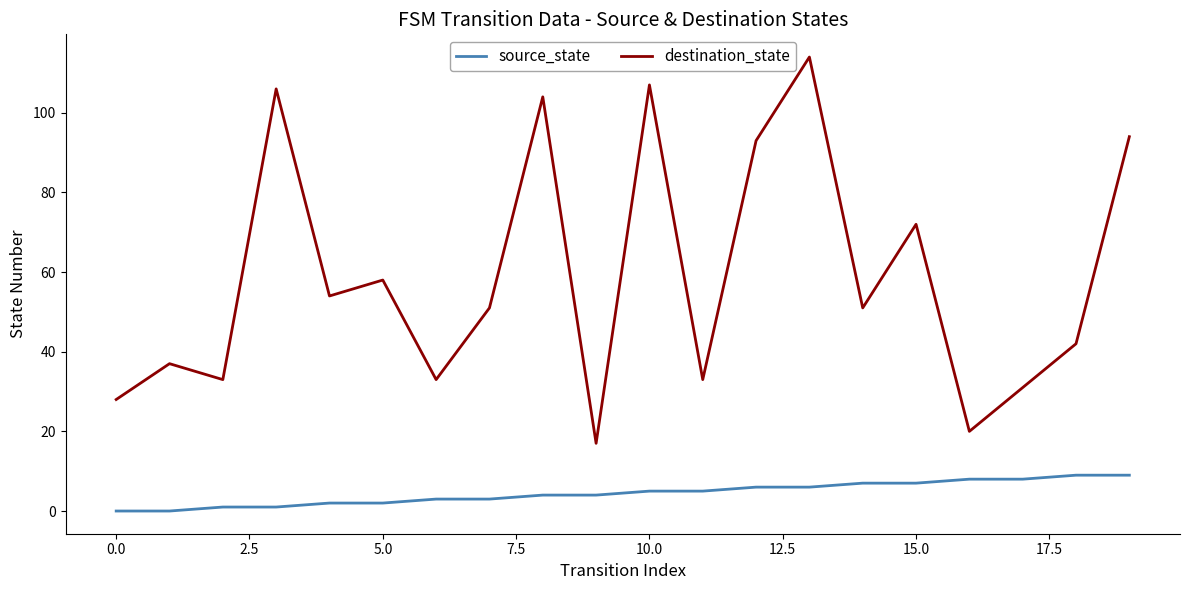

Reading left to right, transcribe all the data shown in this chart.

source_state: 0	0	1	1	2	2	3	3	4	4	5	5	6	6	7	7	8	8	9	9
destination_state: 28	37	33	106	54	58	33	51	104	17	107	33	93	114	51	72	20	31	42	94